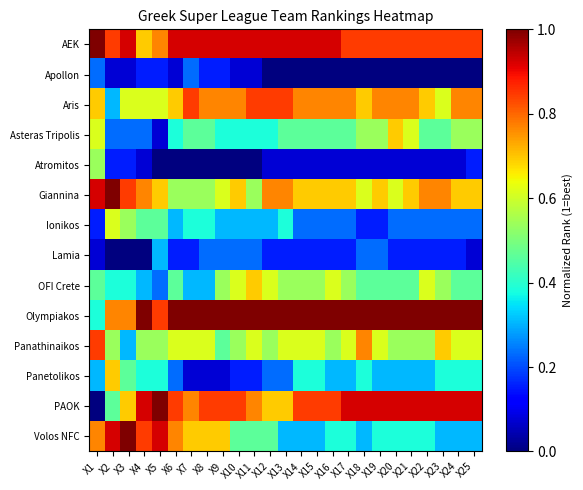

List the series in order of their peak value, highest first.

AEK, Giannina, Olympiakos, PAOK, Volos NFC, Aris, Panathinaikos, Asteras Tripolis, OFI Crete, Panetolikos, Ionikos, Atromitos, Lamia, Apollon